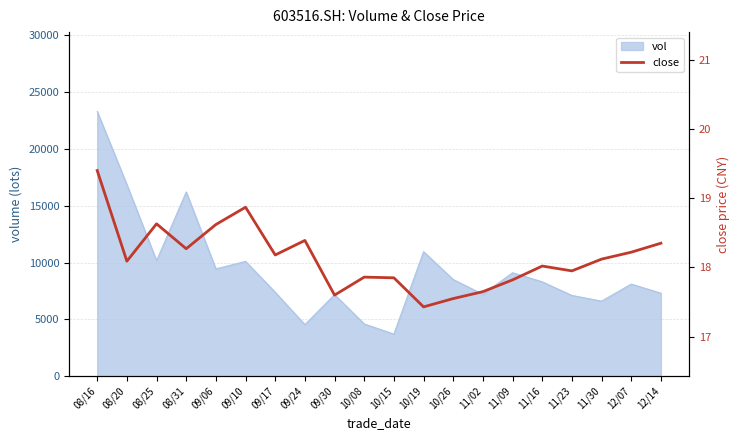

Does the chart have visible grid lines?

Yes